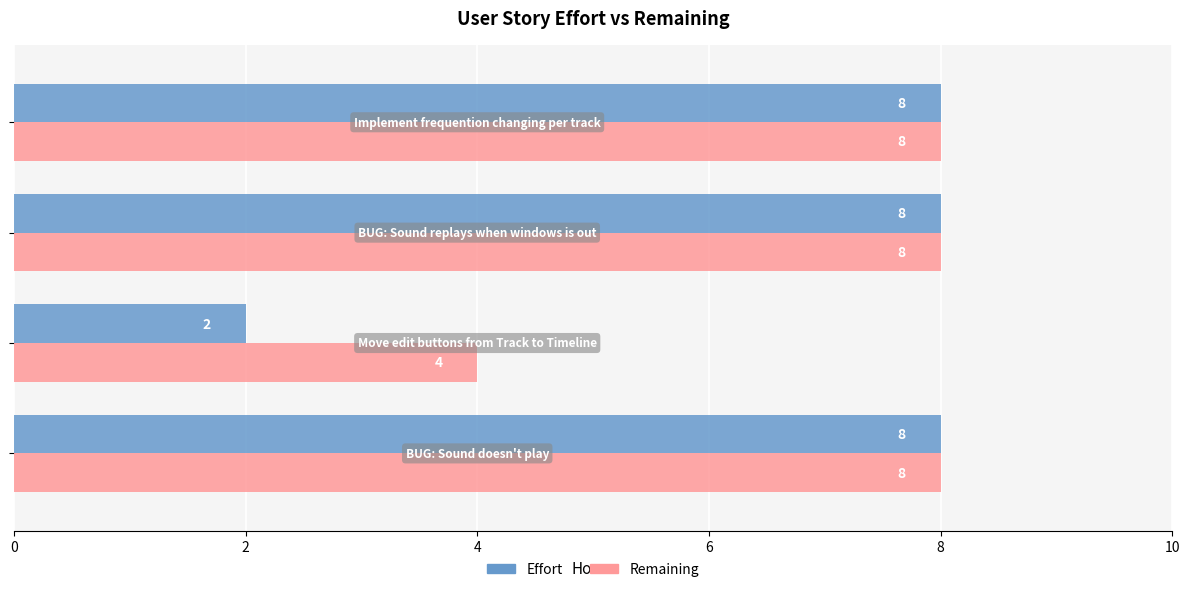

Which series has the largest total across all categories?

Remaining